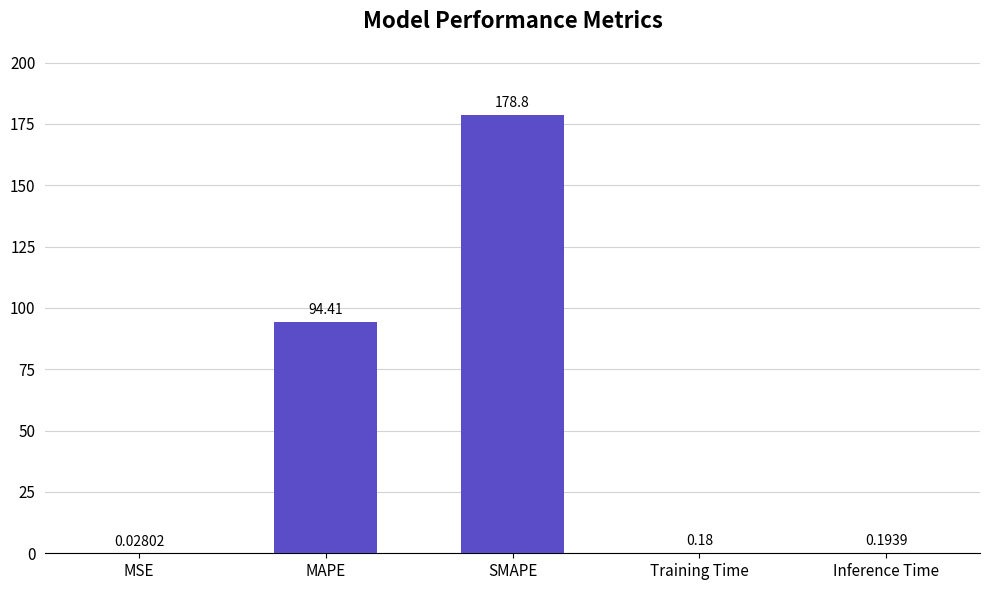

What is the change in value from SMAPE to Training Time?

-178.6